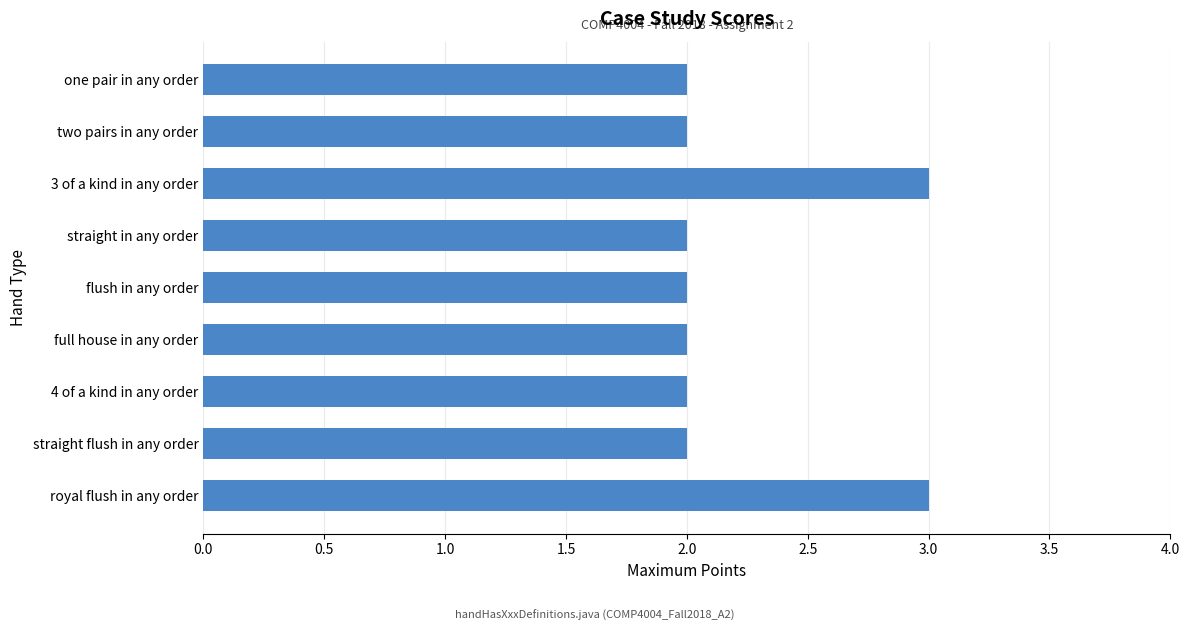

What is the maximum value shown in the chart?

3